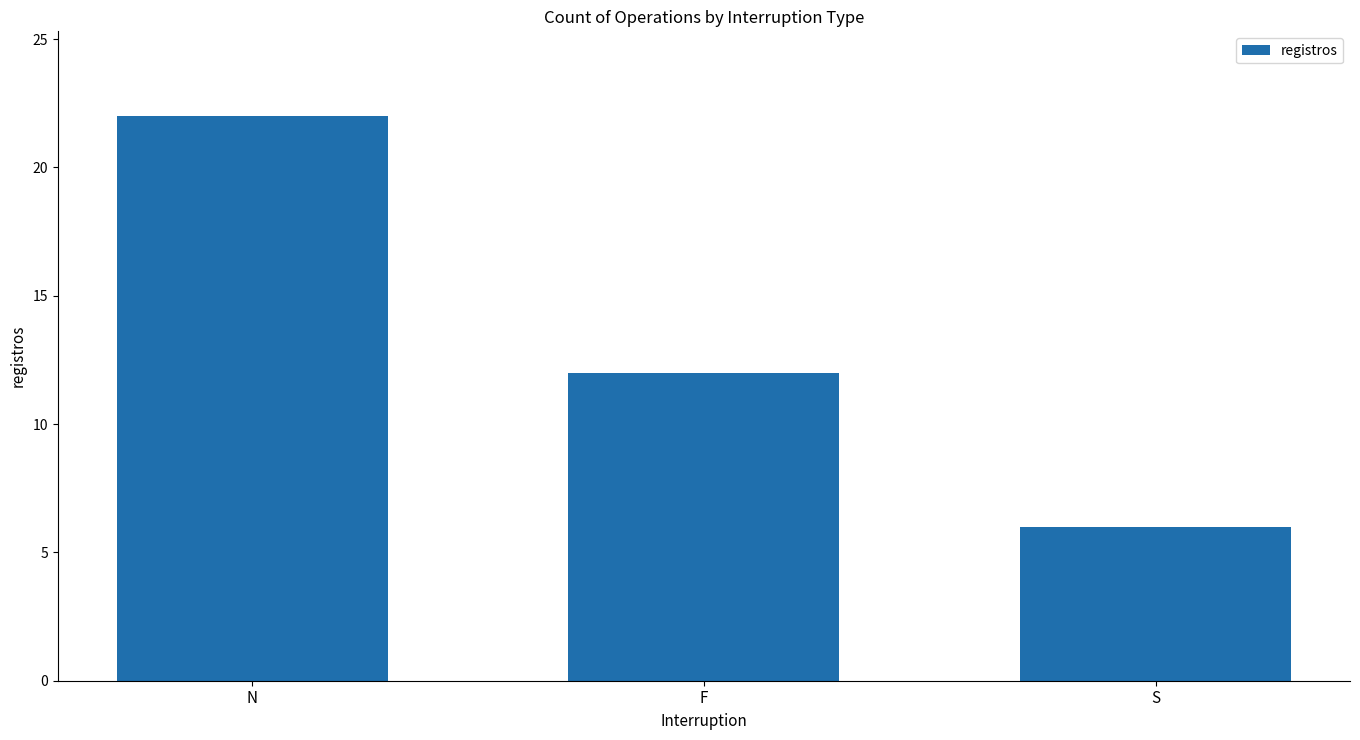

How many bars are there in total?

3